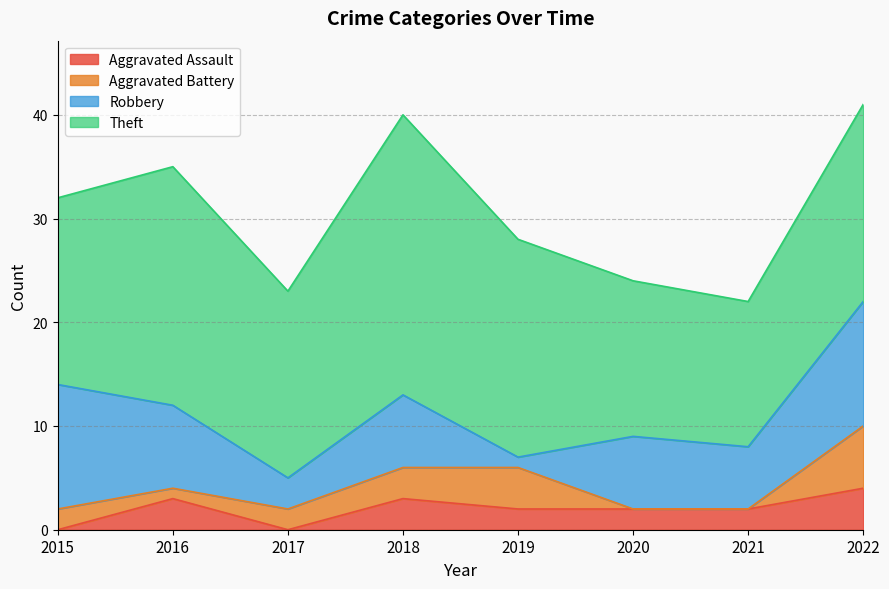

At which category does Theft reach its first local peak?

2016